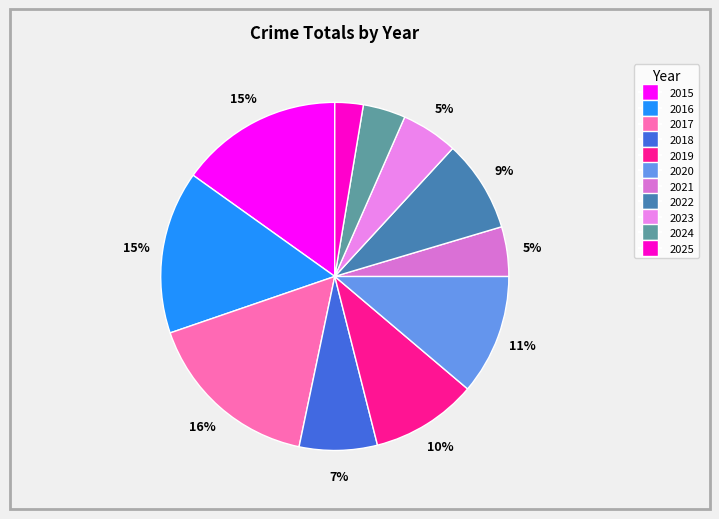

To the nearest percent, what portion does 2021 represent?

5%